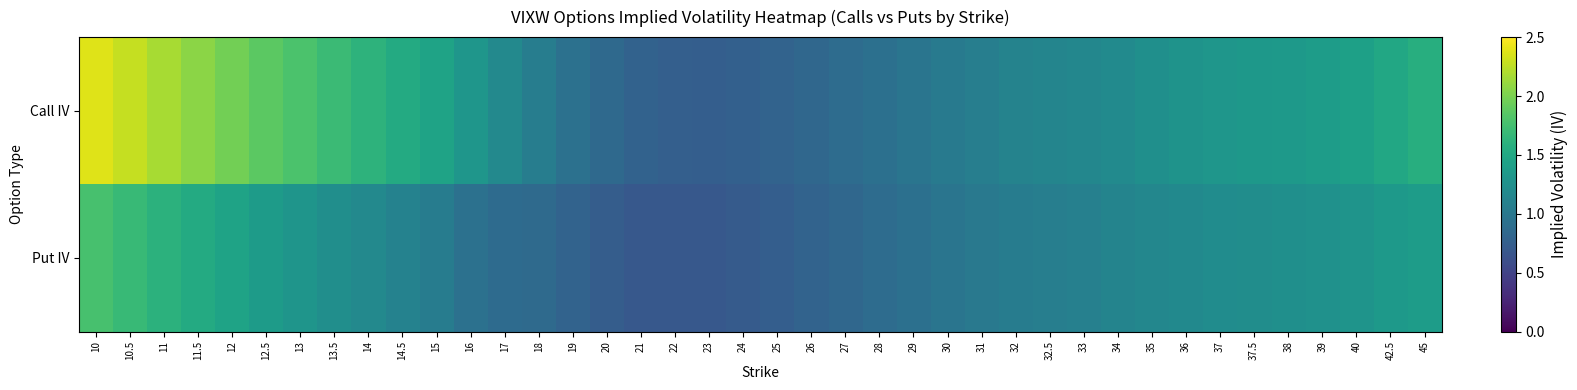

Reading left to right, transcribe all the data shown in this chart.

Call IV: 10=2.4	10.5=2.3	11=2.2	11.5=2.1	12=2.0	12.5=1.9	13=1.8	13.5=1.7	14=1.6	14.5=1.5	15=1.5	16=1.3	17=1.2	18=1.1	19=0.9	20=0.9	21=0.8	22=0.8	23=0.8	24=0.8	25=0.8	26=0.8	27=0.9	28=0.9	29=1.0	30=1.0	31=1.1	32=1.1	32.5=1.1	33=1.2	34=1.2	35=1.2	36=1.3	37=1.3	37.5=1.3	38=1.4	39=1.4	40=1.4	42.5=1.5	45=1.6
Put IV: 10=1.8	10.5=1.7	11=1.6	11.5=1.5	12=1.4	12.5=1.4	13=1.3	13.5=1.2	14=1.2	14.5=1.1	15=1.1	16=0.9	17=0.9	18=0.9	19=0.8	20=0.7	21=0.7	22=0.7	23=0.7	24=0.7	25=0.8	26=0.8	27=0.8	28=0.9	29=0.9	30=1.0	31=1.0	32=1.1	32.5=1.1	33=1.1	34=1.1	35=1.2	36=1.2	37=1.2	37.5=1.2	38=1.2	39=1.3	40=1.3	42.5=1.3	45=1.4